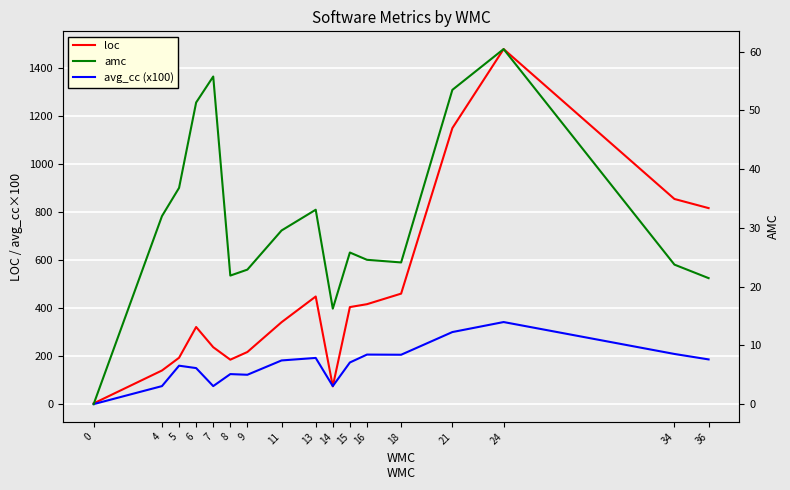

The value of loc at 6 is 321.0. True or false?

True